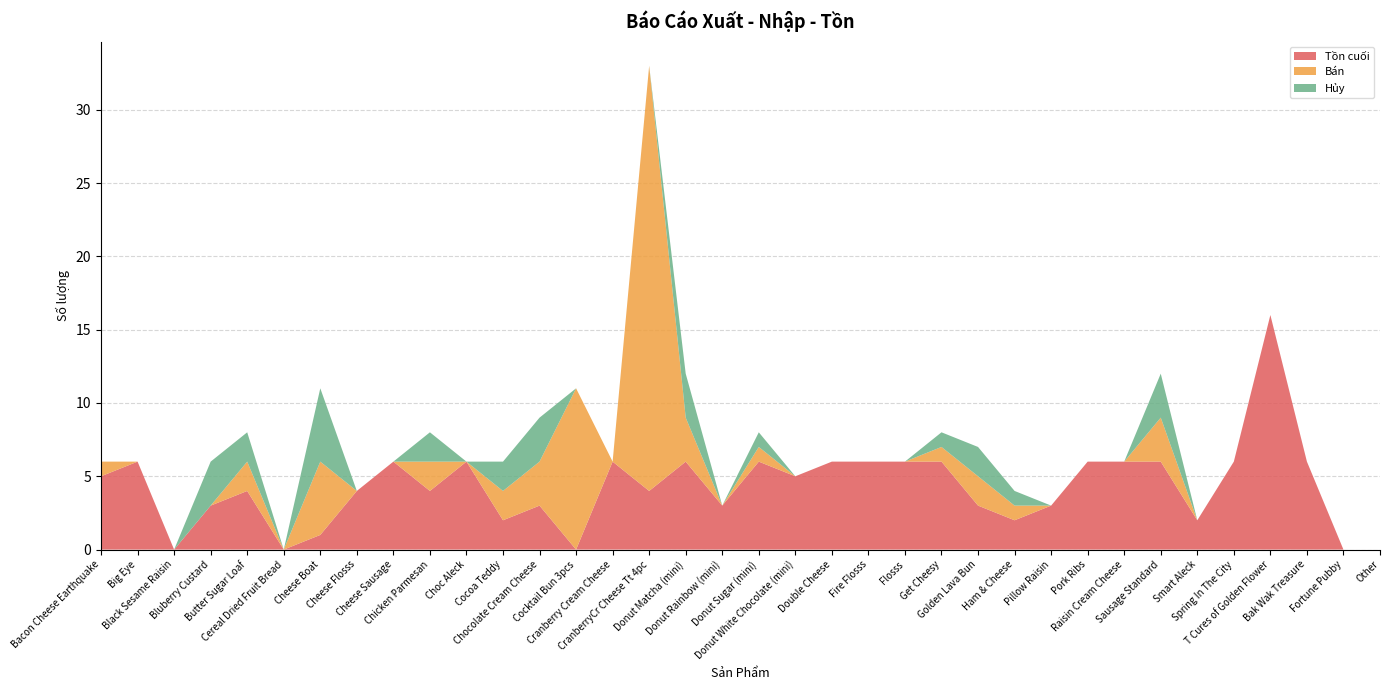

Reading left to right, extract all data points from this chart.

Tồn cuối: Bacon Cheese Earthquake=5	Big Eye=6	Black Sesame Raisin=0	Bluberry Custard=3	Butter Sugar Loaf=4	Cereal Dried Fruit Bread=0	Cheese Boat=1	Cheese Flosss=4	Cheese Sausage=6	Chicken Parmesan=4	Choc Aleck=6	Cocoa Teddy=2	Chocolate Cream Cheese=3	Cocktail Bun 3pcs=0	Cranberry Cream Cheese=6	CranberryCr Cheese Tt 4pc=4	Donut Matcha (mini)=6	Donut Rainbow (mini)=3	Donut Sugar (mini)=6	Donut White Chocolate (mini)=5	Double Cheese=6	Fire Flosss=6	Flosss=6	Get Cheesy=6	Golden Lava Bun=3	Ham & Cheese=2	Pillow Raisin=3	Pork Ribs=6	Raisin Cream Cheese=6	Sausage Standard=6	Smart Aleck=2	Spring In The City=6	T Cures of Golden Flower=16	Bak Wak Treasure=6	Fortune Pubby=0	Other=0
Bán: Bacon Cheese Earthquake=1	Big Eye=0	Black Sesame Raisin=0	Bluberry Custard=0	Butter Sugar Loaf=2	Cereal Dried Fruit Bread=0	Cheese Boat=5	Cheese Flosss=0	Cheese Sausage=0	Chicken Parmesan=2	Choc Aleck=0	Cocoa Teddy=2	Chocolate Cream Cheese=3	Cocktail Bun 3pcs=11	Cranberry Cream Cheese=0	CranberryCr Cheese Tt 4pc=29	Donut Matcha (mini)=3	Donut Rainbow (mini)=0	Donut Sugar (mini)=1	Donut White Chocolate (mini)=0	Double Cheese=0	Fire Flosss=0	Flosss=0	Get Cheesy=1	Golden Lava Bun=2	Ham & Cheese=1	Pillow Raisin=0	Pork Ribs=0	Raisin Cream Cheese=0	Sausage Standard=3	Smart Aleck=0	Spring In The City=0	T Cures of Golden Flower=0	Bak Wak Treasure=0	Fortune Pubby=0	Other=0
Hủy: Bacon Cheese Earthquake=0	Big Eye=0	Black Sesame Raisin=0	Bluberry Custard=3	Butter Sugar Loaf=2	Cereal Dried Fruit Bread=0	Cheese Boat=5	Cheese Flosss=0	Cheese Sausage=0	Chicken Parmesan=2	Choc Aleck=0	Cocoa Teddy=2	Chocolate Cream Cheese=3	Cocktail Bun 3pcs=0	Cranberry Cream Cheese=0	CranberryCr Cheese Tt 4pc=0	Donut Matcha (mini)=3	Donut Rainbow (mini)=0	Donut Sugar (mini)=1	Donut White Chocolate (mini)=0	Double Cheese=0	Fire Flosss=0	Flosss=0	Get Cheesy=1	Golden Lava Bun=2	Ham & Cheese=1	Pillow Raisin=0	Pork Ribs=0	Raisin Cream Cheese=0	Sausage Standard=3	Smart Aleck=0	Spring In The City=0	T Cures of Golden Flower=0	Bak Wak Treasure=0	Fortune Pubby=0	Other=0